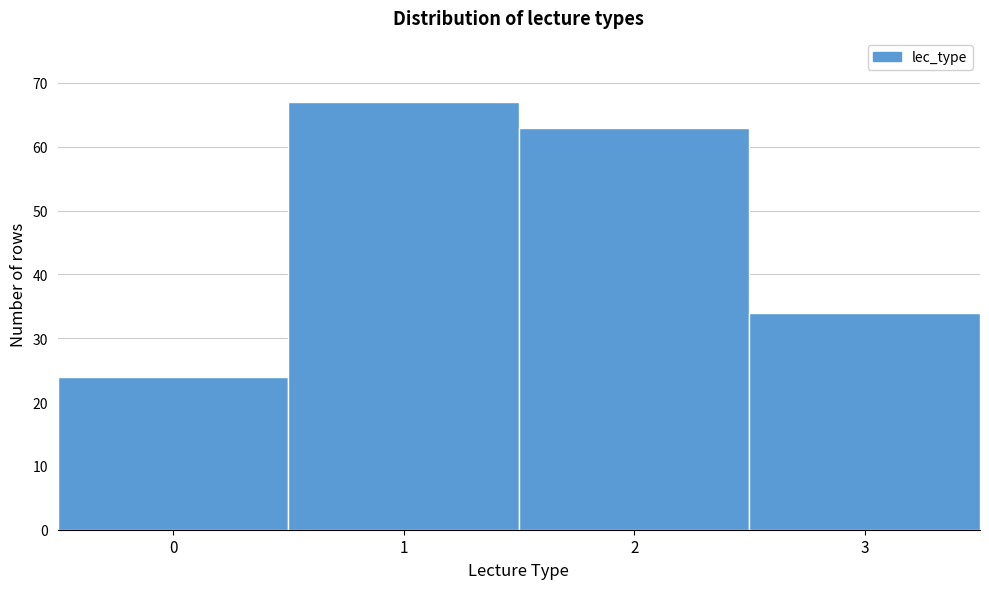

Reading left to right, transcribe this chart: for each bar, give the range it covers on the x-axis and its height. The values are not printed on the chart, so give them approximately, as read against the axis.

-0.5 to 0.5: 24
0.5 to 1.5: 67
1.5 to 2.5: 63
2.5 to 3.5: 34